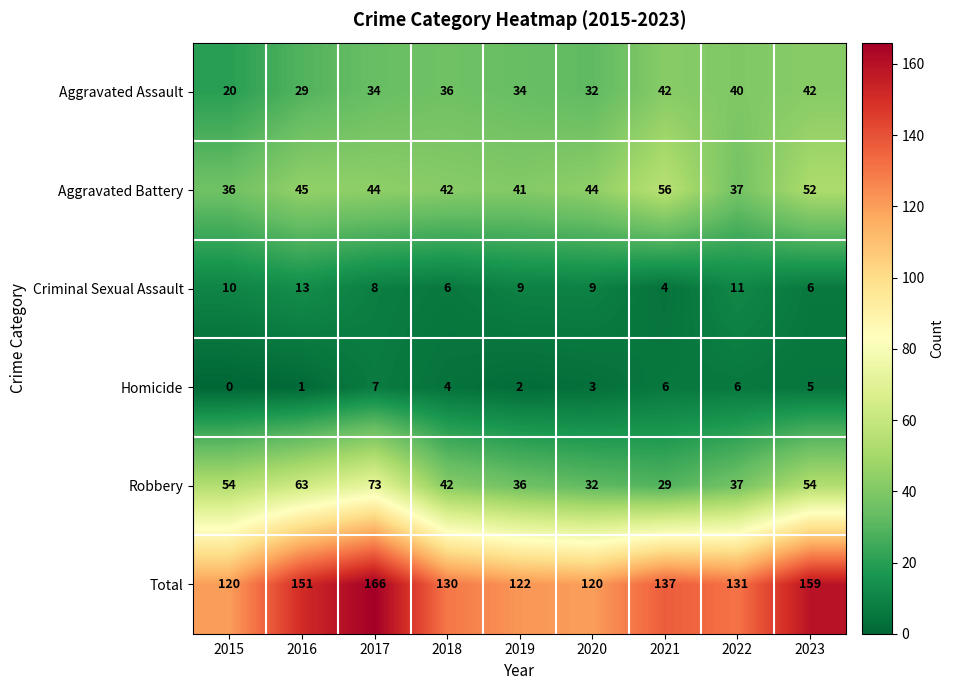

The value of Aggravated Battery at 2022 is 37. True or false?

True